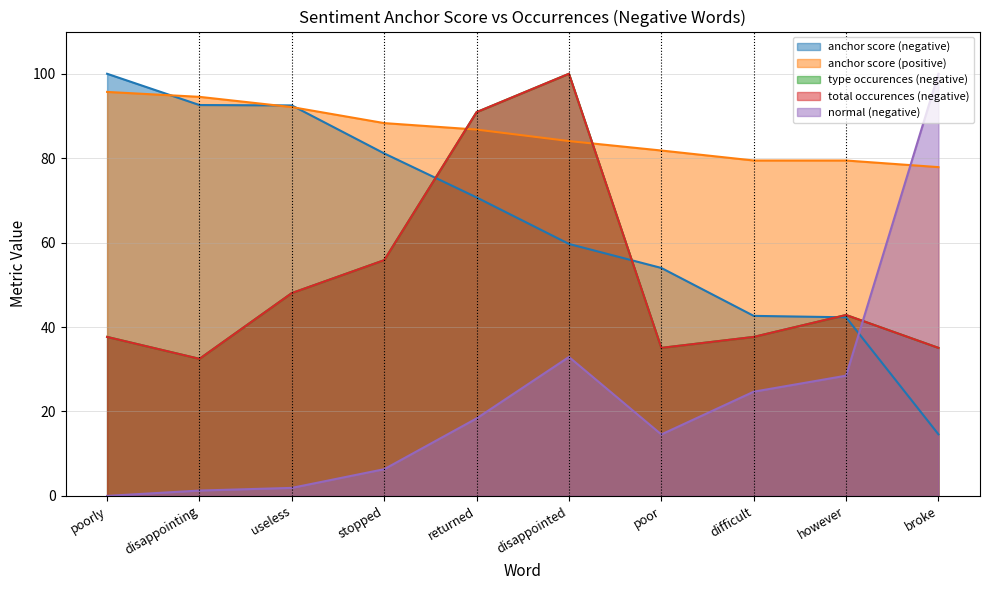

Between useless and poor, which series saw the biggest shift?

anchor score (negative)